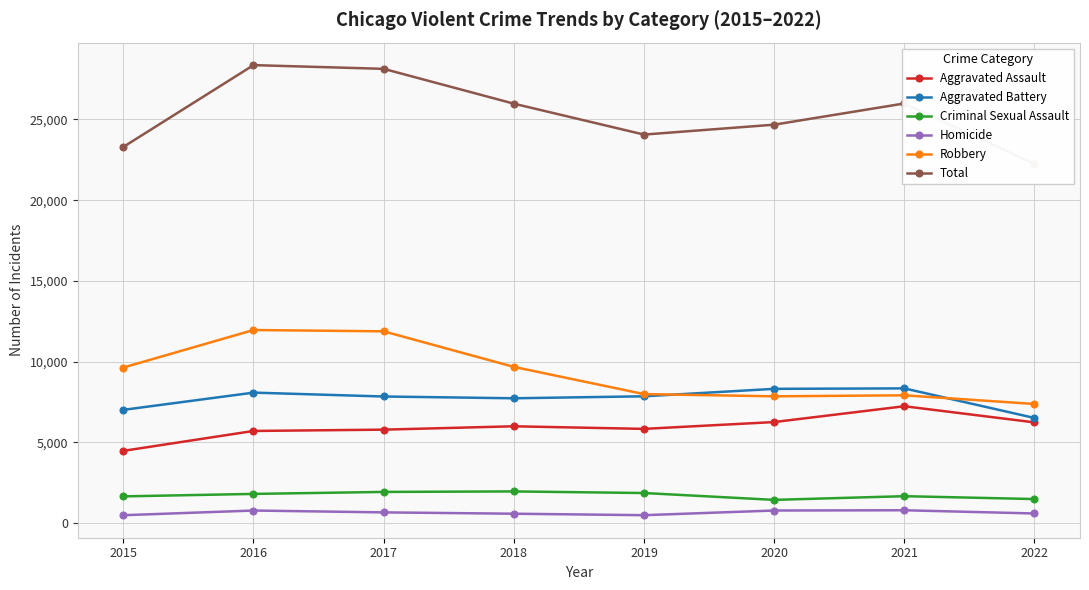

What is the difference between the Homicide values at 2022 and 2019?

106